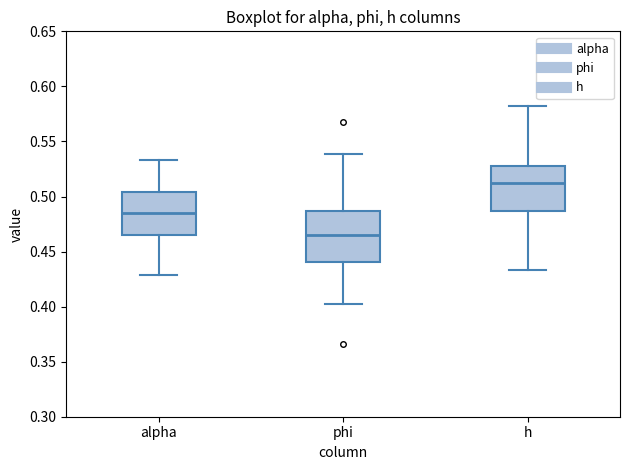

Reading left to right, transcribe this box plot: for each box, give where its median line is, the range the box spans, and where its two whiskers end, as read against the y-axis. The values are not printed on the chart, so give them approximately, as read against the axis.

alpha: median 0.485, box 0.465 to 0.505, whiskers 0.430 to 0.535
phi: median 0.465, box 0.440 to 0.485, whiskers 0.400 to 0.540
h: median 0.510, box 0.485 to 0.530, whiskers 0.435 to 0.580